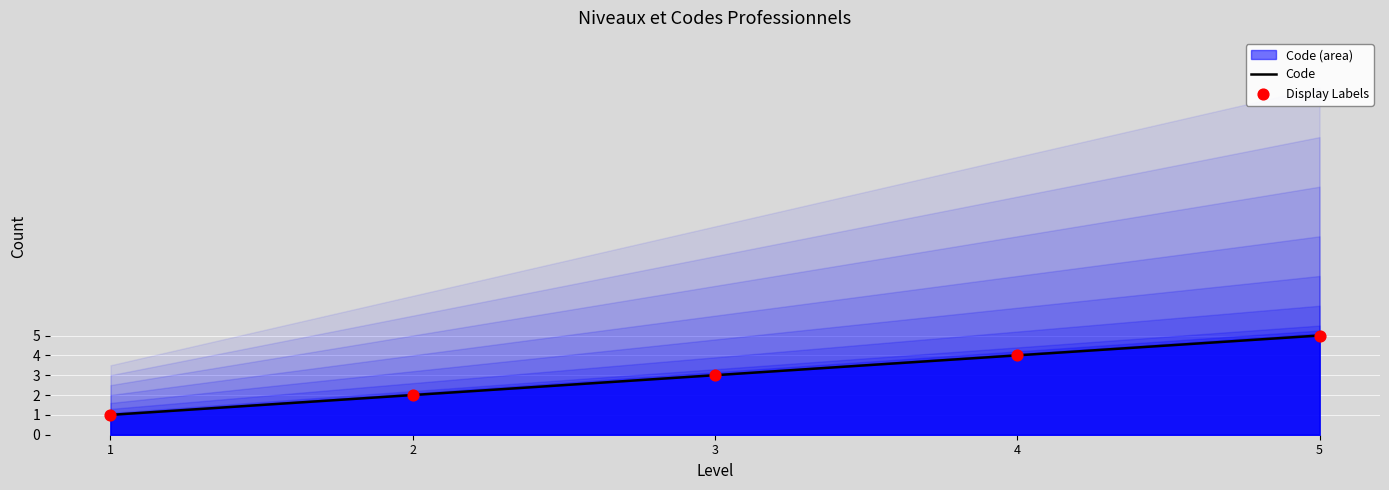

Which series has the widest spread of Y values?

Code